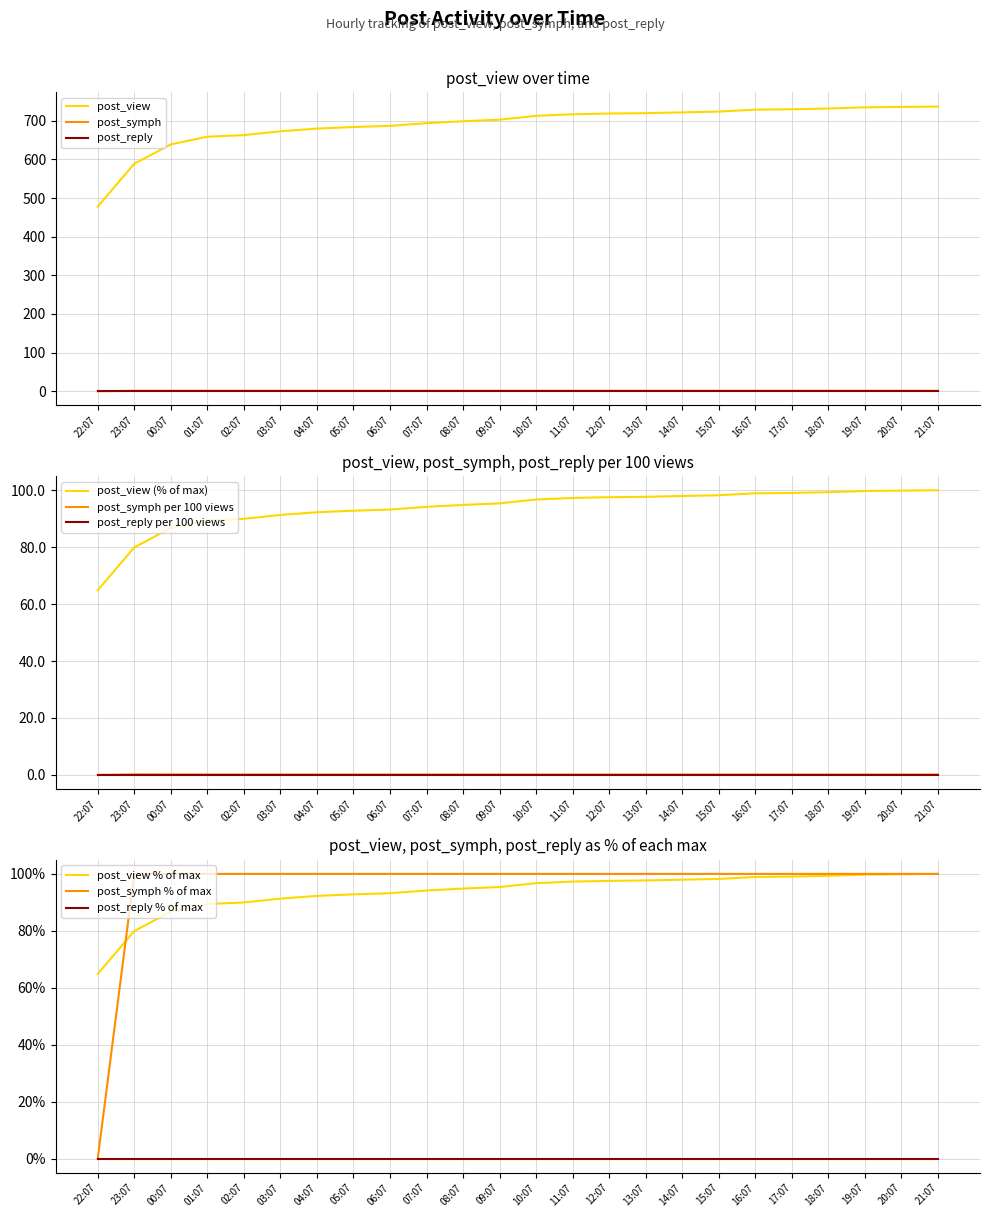

True or false: post_symph and post_view intersect in this chart.

False